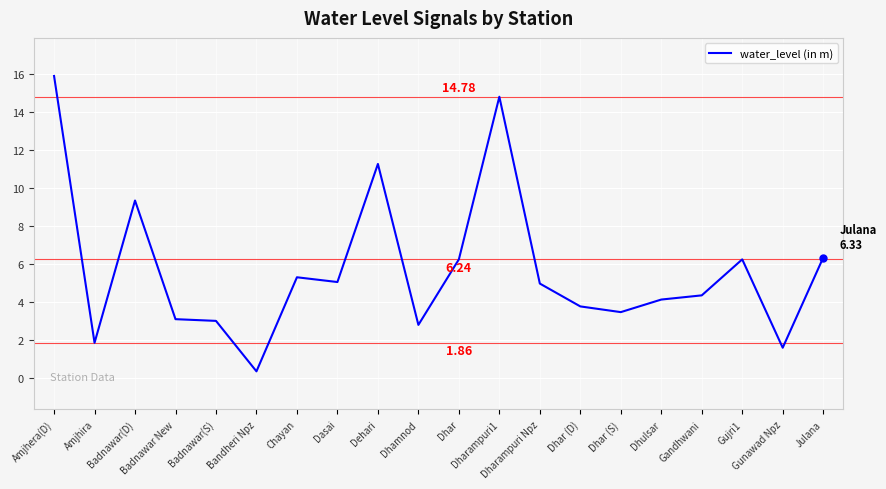

What is the difference between the maximum and minimum values?

15.5